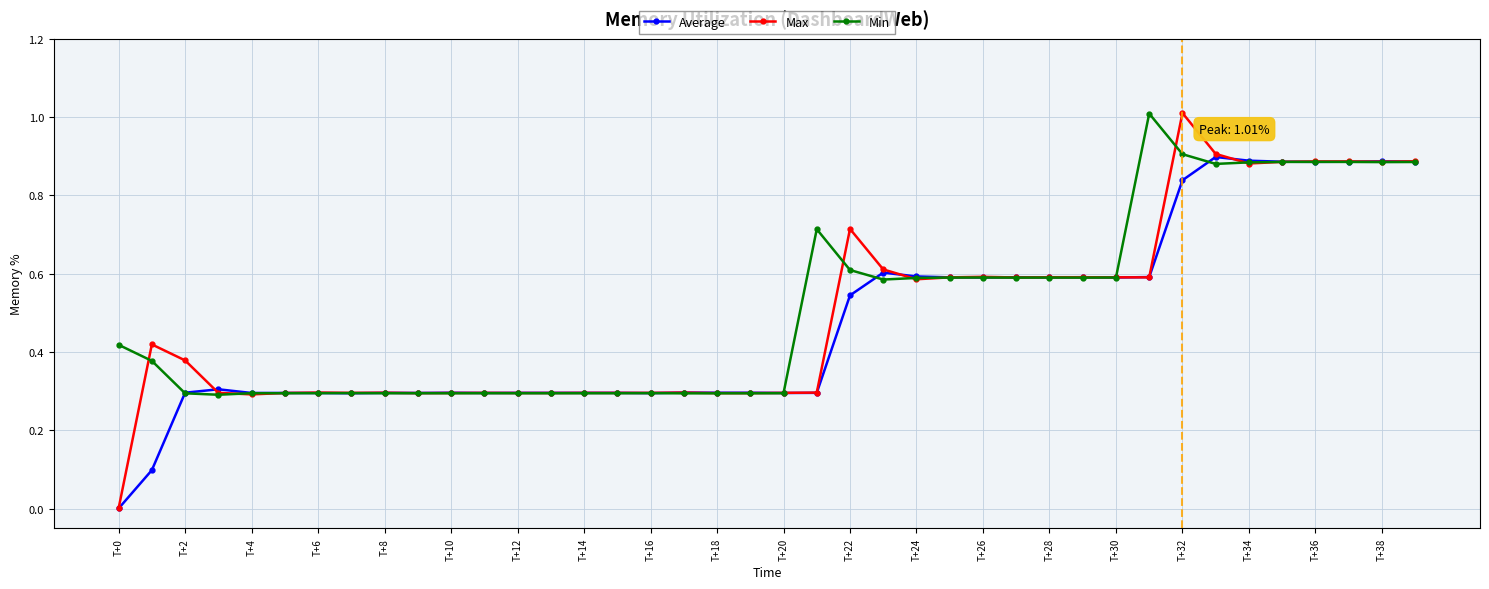

True or false: Max has more than 2 points higher than both neighbors.

True